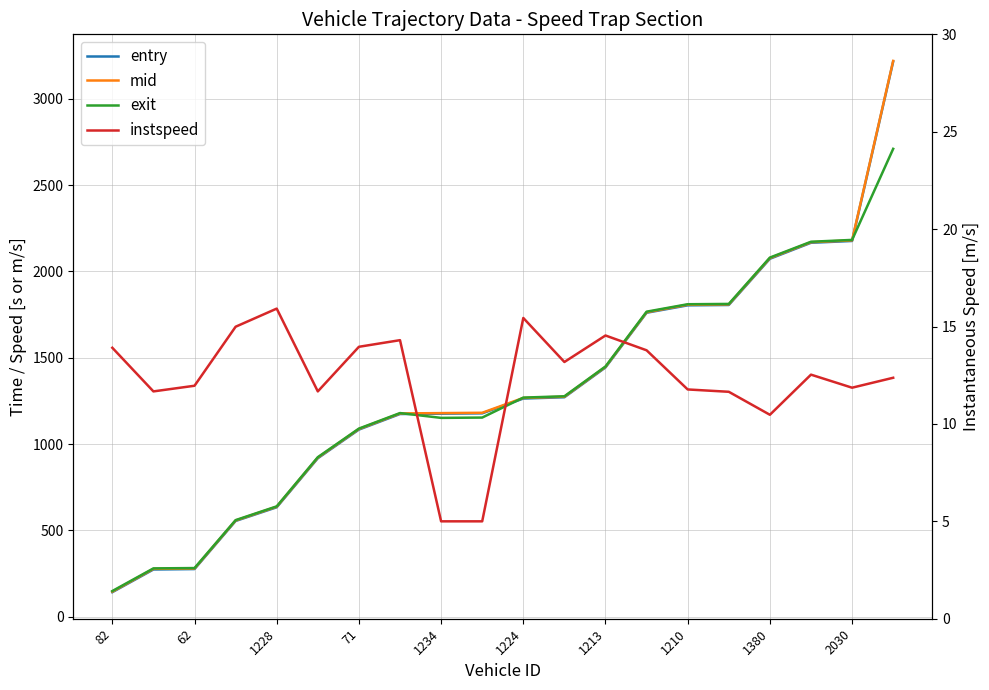

What is the difference between the second highest and second lowest values in the entry series?

1903.0